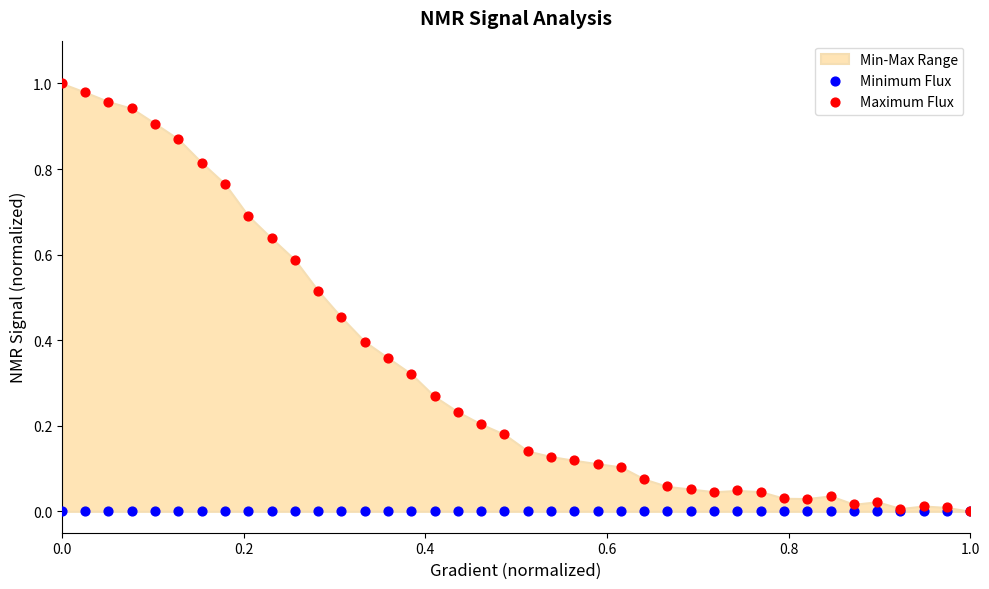

Which series reaches the maximum Y coordinate?

Maximum Flux